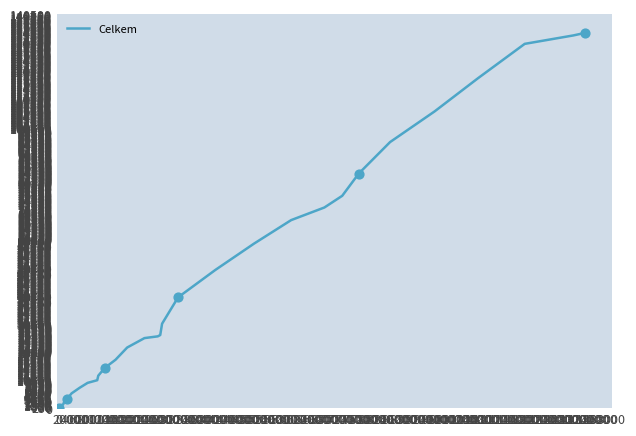

What is the maximum value shown in the chart?

133902